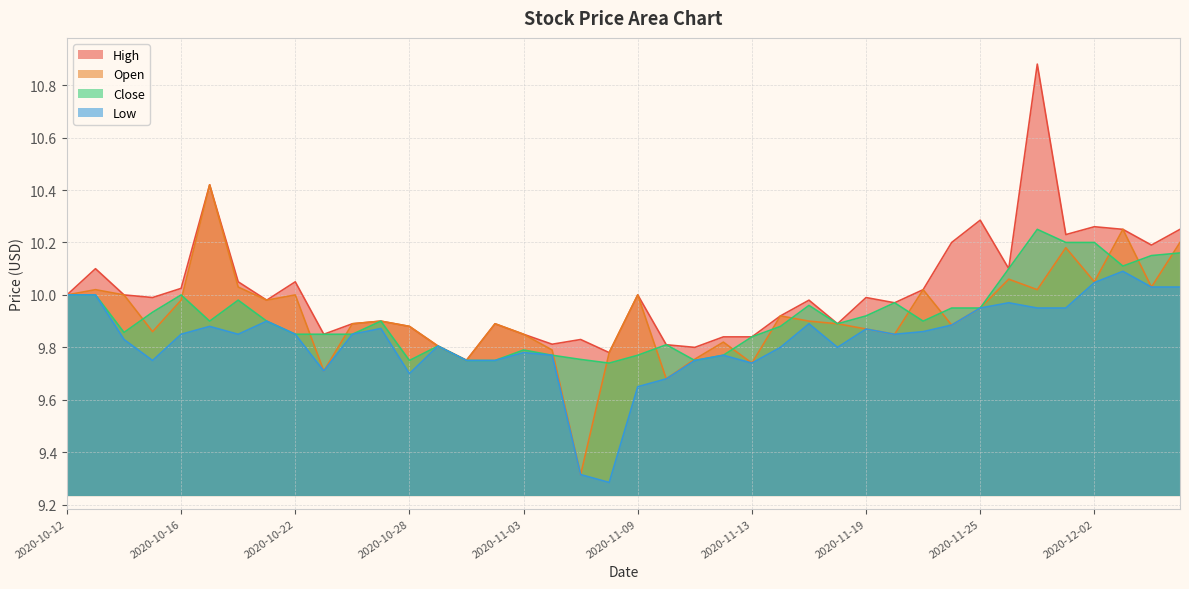

Which has a higher value, 2020-10-26 or 2020-11-23?

2020-11-23